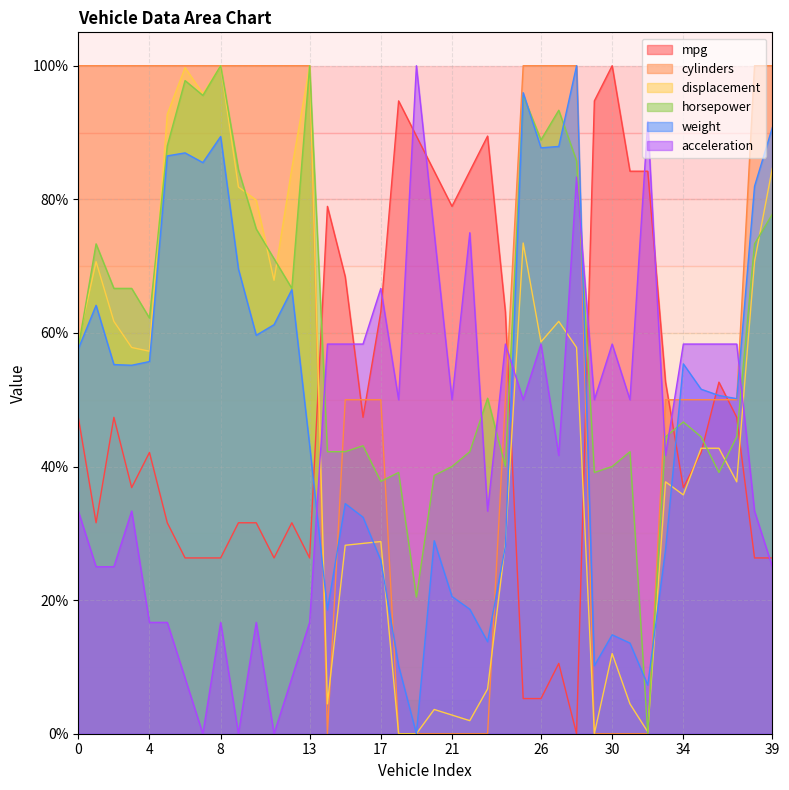

What is the spread (max minus min) of values at 34?

22.6